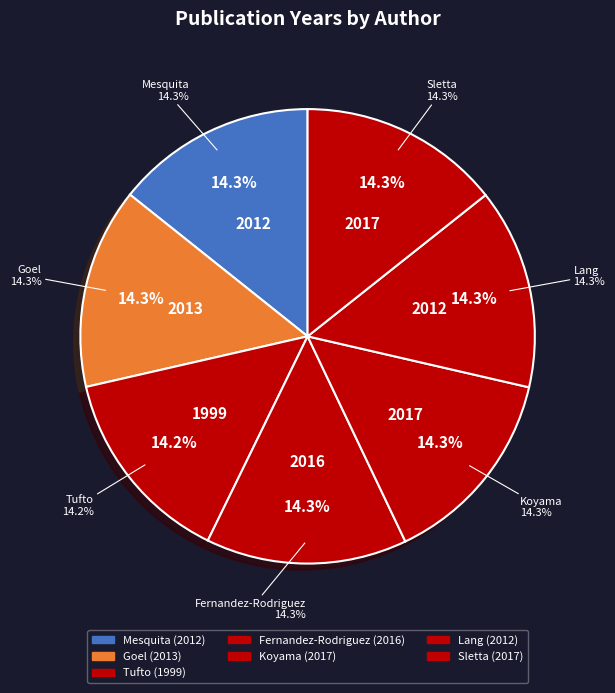

To the nearest percent, what portion does Mesquita represent?

14%